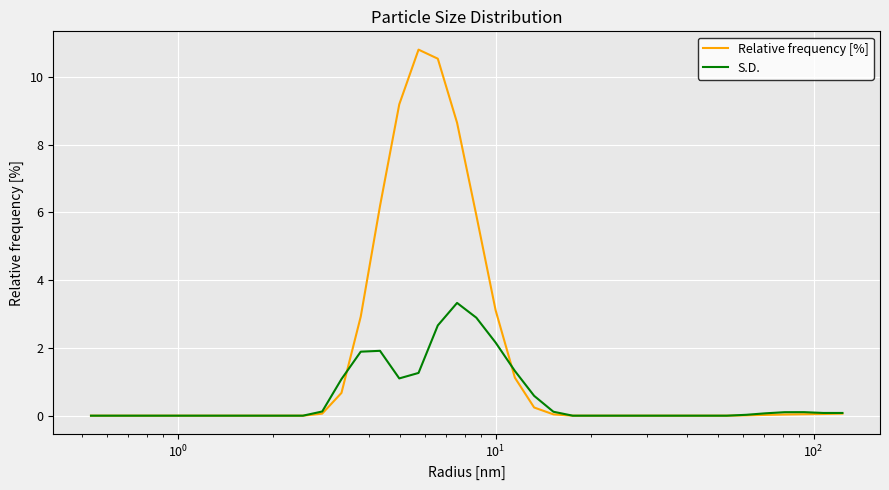

List the series in order of their peak value, highest first.

Relative frequency [%], S.D.